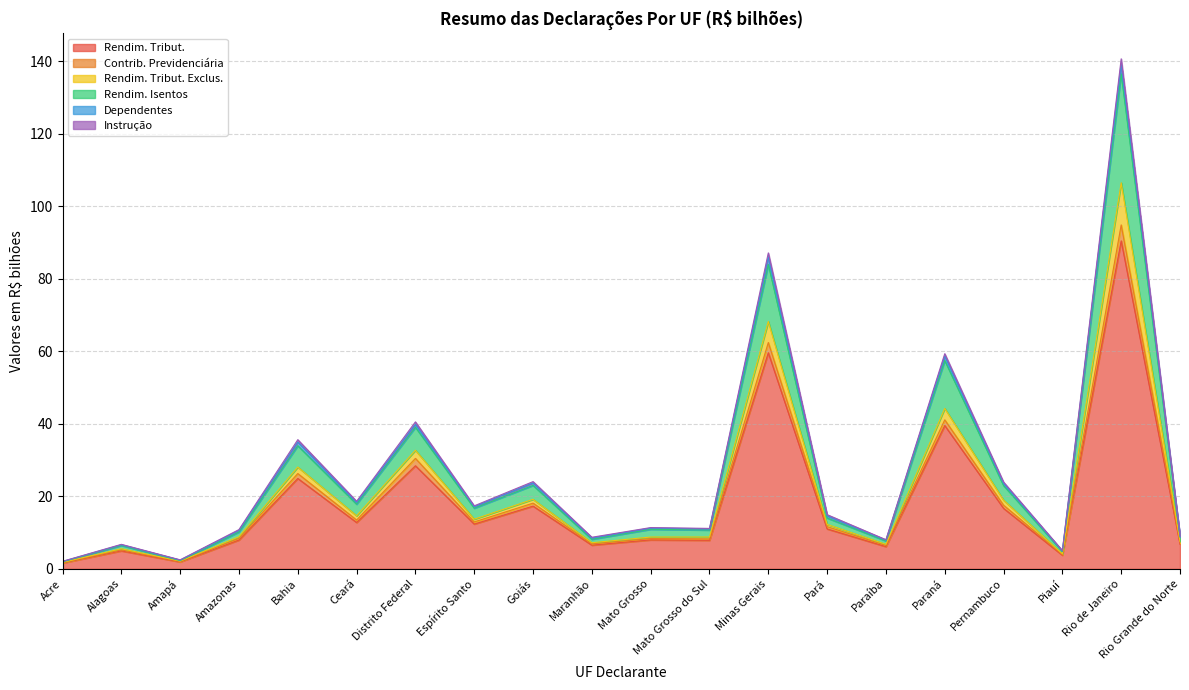

What is the label of the 11th point from the left?

Mato Grosso